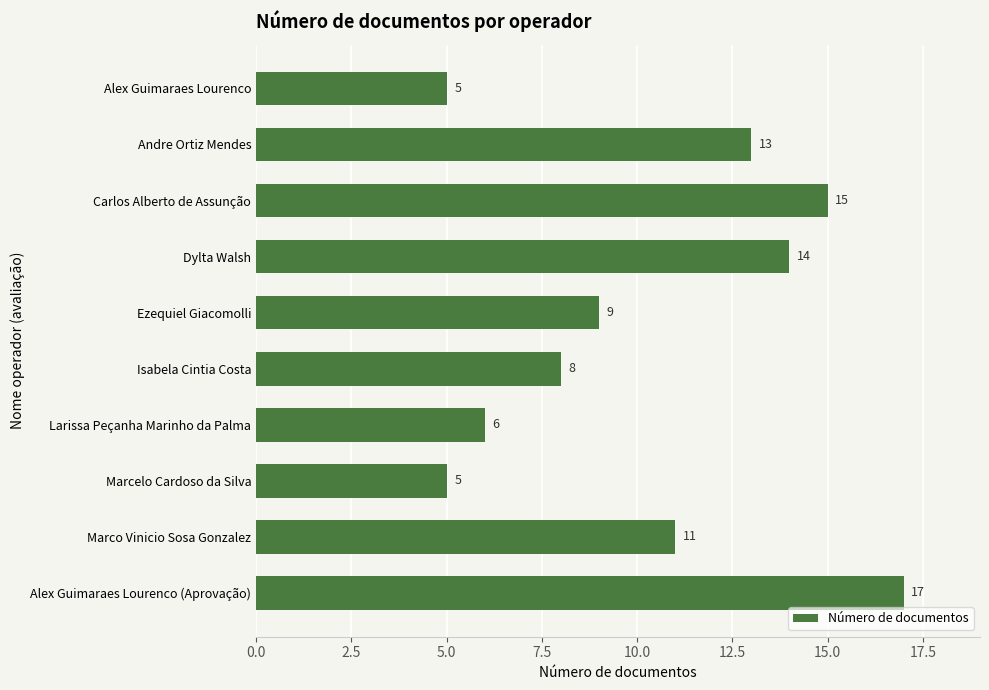

Where is the data nearest to the value 11?

Marco Vinicio Sosa Gonzalez